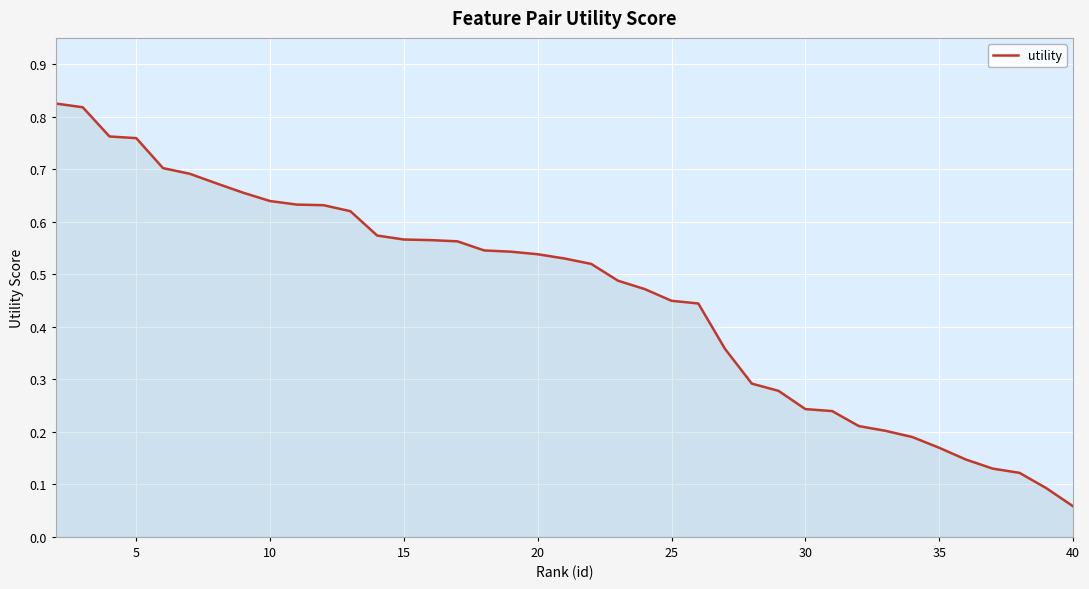

Is it true that the value at 5 is 0.3?

False